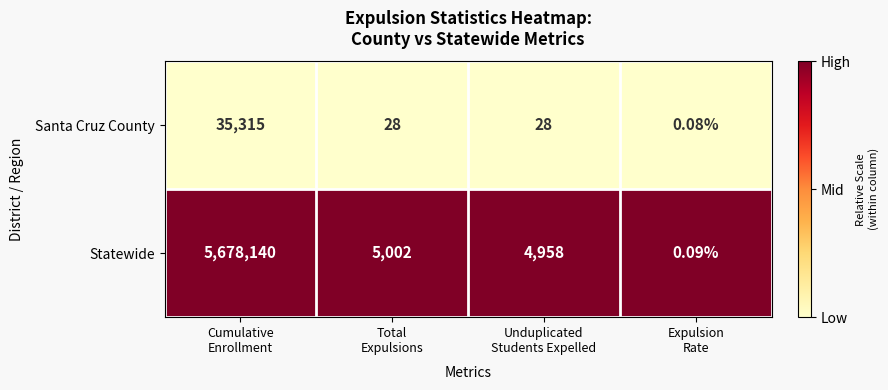

Which series has the largest range (max minus min)?

Statewide